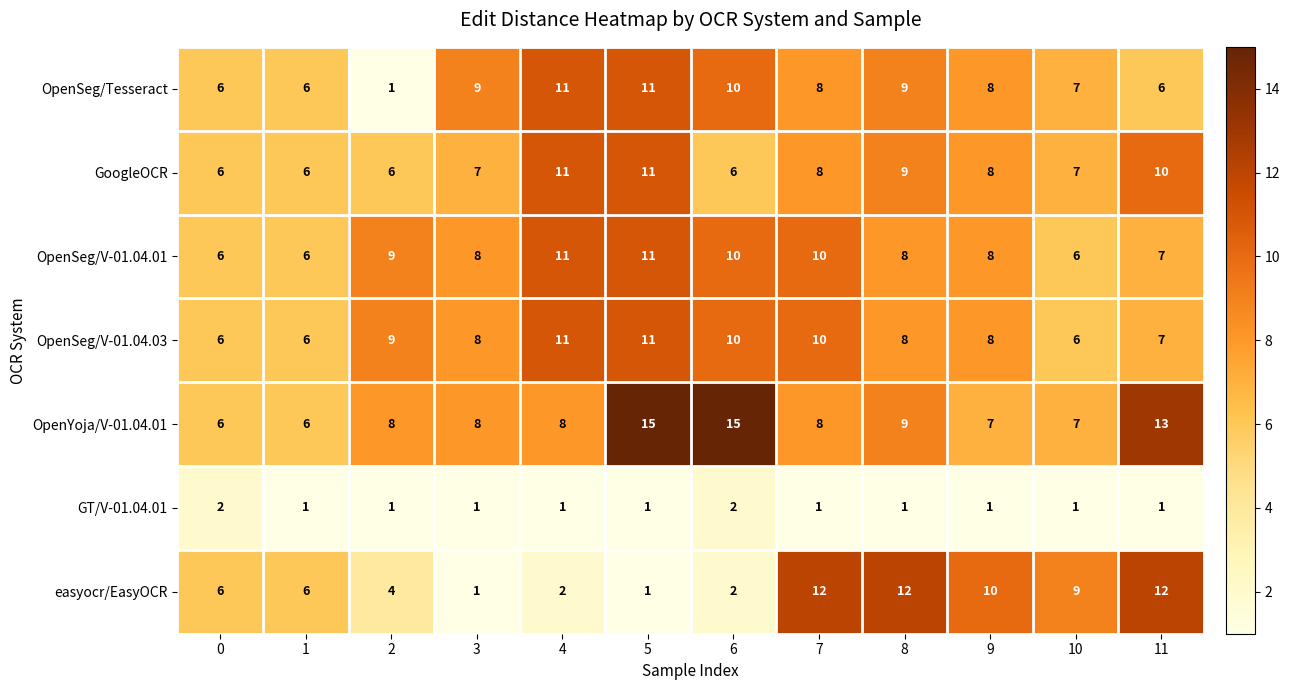

What is the total value across all series at 1?

37